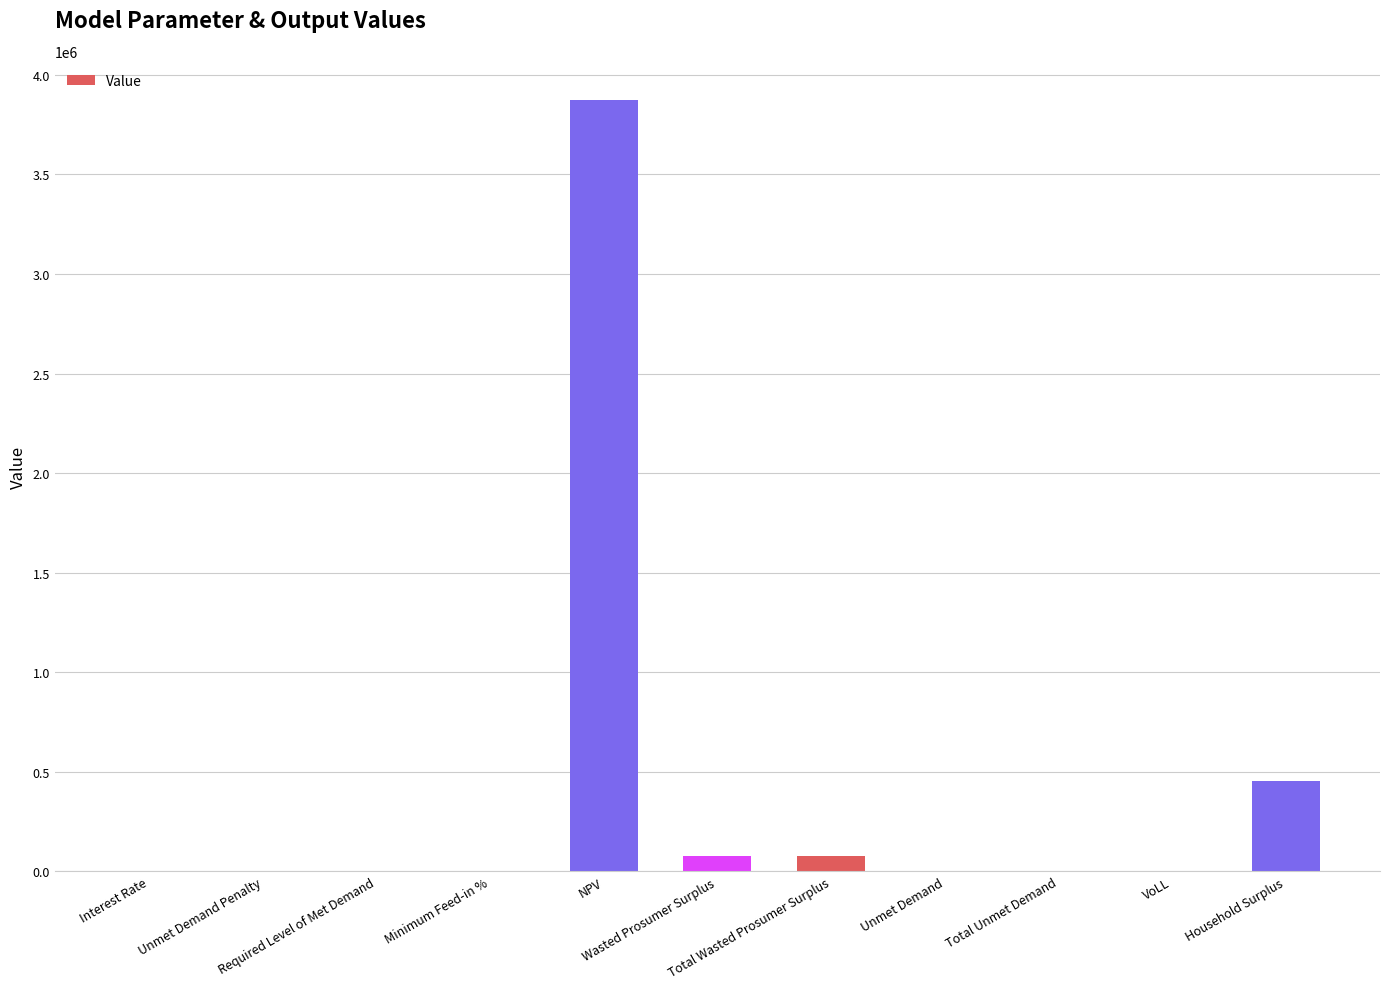

Are the bars horizontal?

No